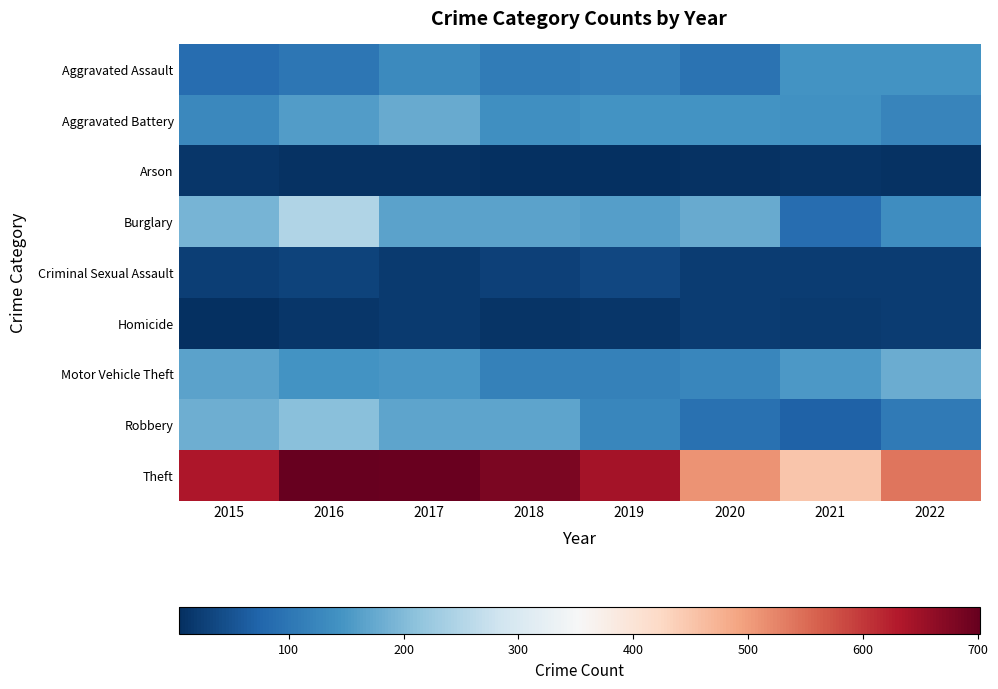

Between 2019 and 2021, which series saw the biggest shift?

Theft